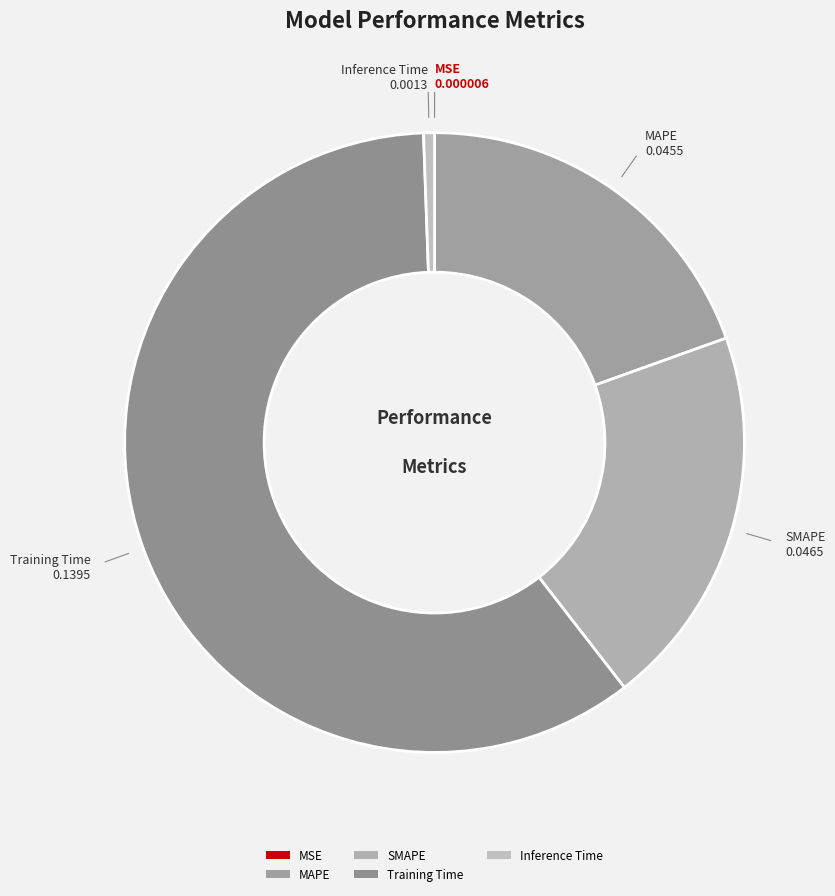

The Inference Time slice represents 11% of the pie. True or false?

False